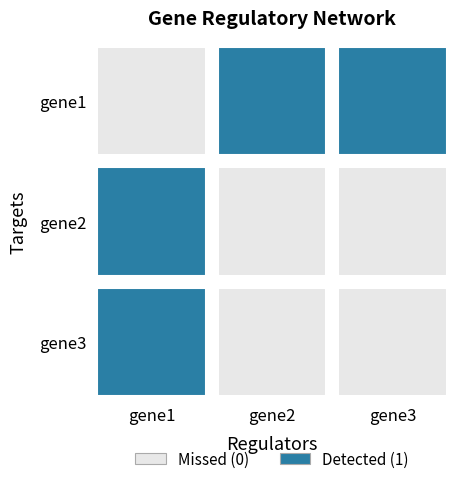

True or false: gene1 has a value of 1 at gene2.

False